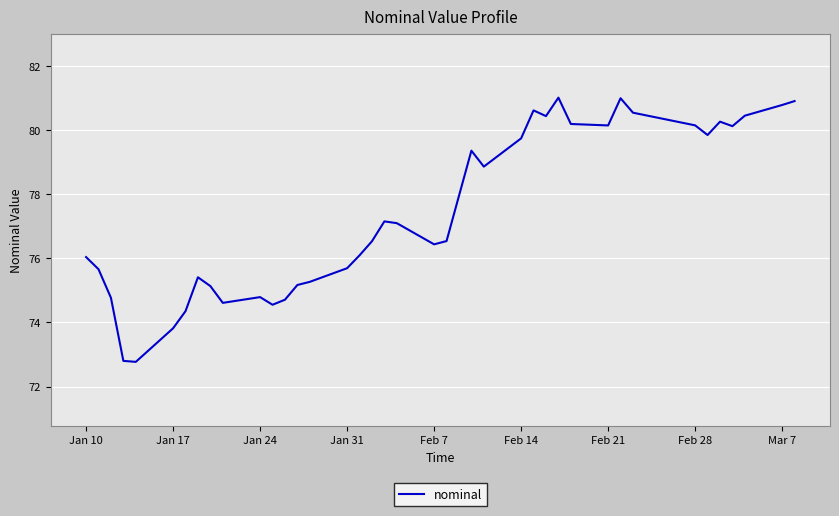

What is the difference between the maximum and minimum values?

8.2